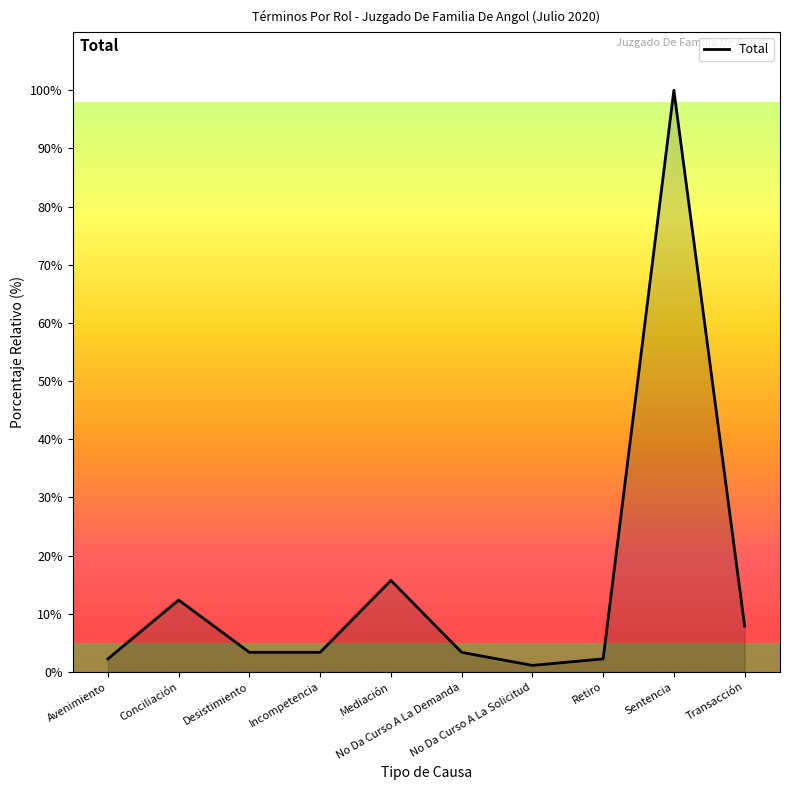

The chart shows a value of 1.1 at No Da Curso A La Solicitud. True or false?

True